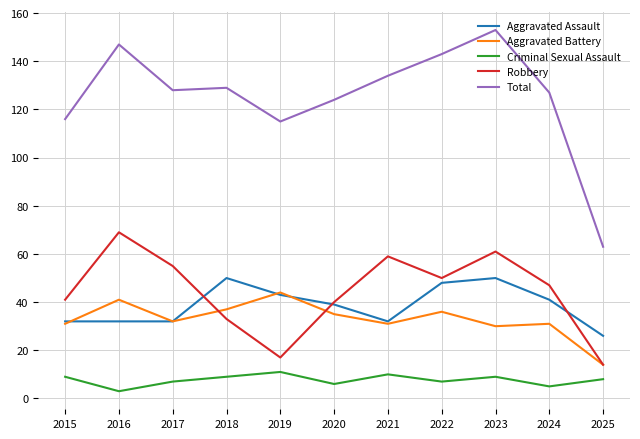

What is the total value across all series at 2019?

230